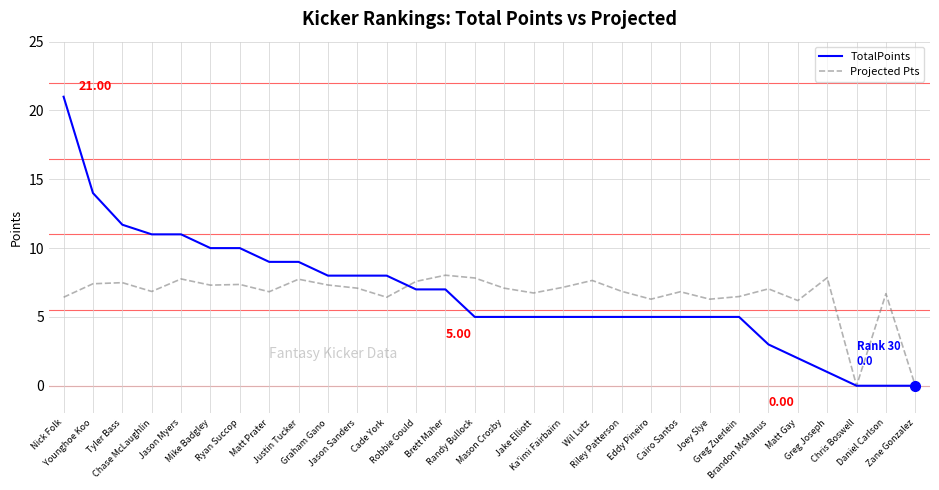

What is the difference between the highest and lowest values at Matt Prater?

2.2